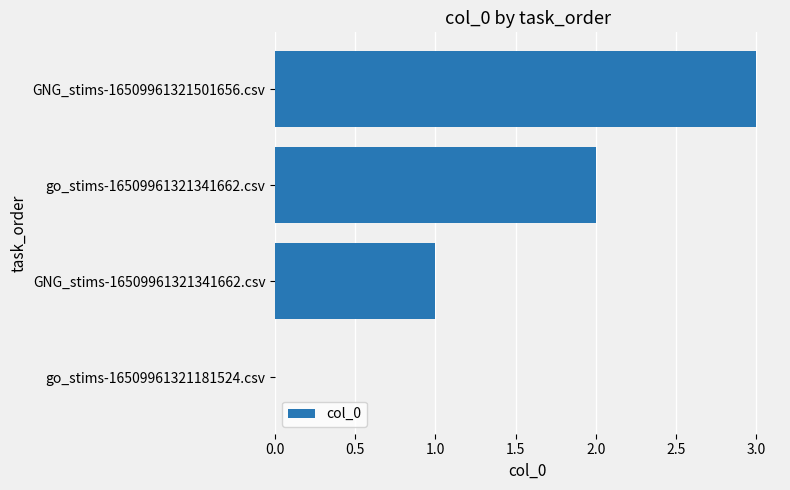

What is the ratio of the value at GNG_stims-16509961321341662.csv to the value at go_stims-16509961321341662.csv?

0.5